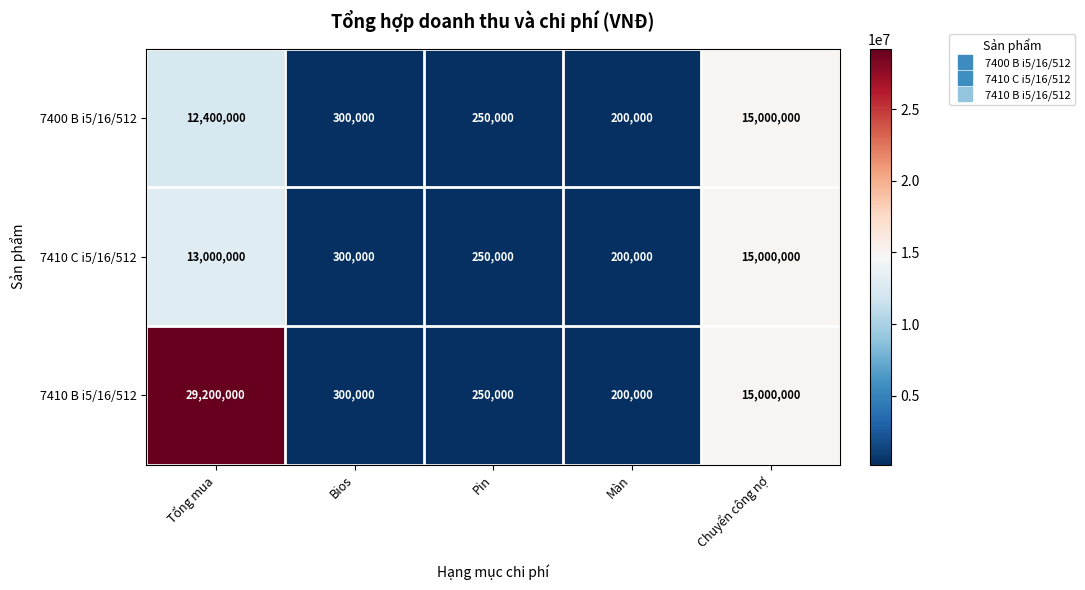

At which category is the sum across all series the highest?

Tổng mua